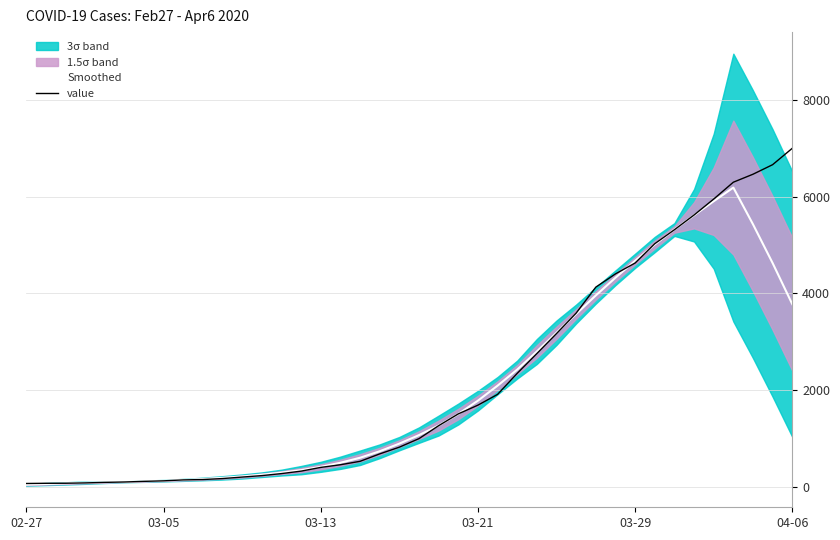

Reading right to left, what are all the values shown in this chart?

Smoothed: 3776.3	4626.6	5429.7	6189.3	5907.1	5616.3	5321.6	5011.3	4674.1	4323.6	3957.4	3574.1	3185.7	2797.6	2422.7	2089.7	1779.0	1502.1	1263.9	1065.9	889.6	731.3	596.9	493.4	409.3	340.7	289.7	246.0	209.0	180.3	157.3	138.4	122.7	109.9	98.9	88.9	81.0	65.6	52.0	39.6
value: 7003.0	6664.0	6466.0	6301.0	5952.0	5622.0	5317.0	5028.0	4628.0	4403.0	4129.0	3592.0	3168.0	2754.0	2345.0	1909.0	1686.0	1505.0	1261.0	993.0	816.0	677.0	523.0	452.0	397.0	320.0	269.0	227.0	197.0	166.0	146.0	138.0	119.0	108.0	95.0	87.0	76.0	69.0	68.0	64.0